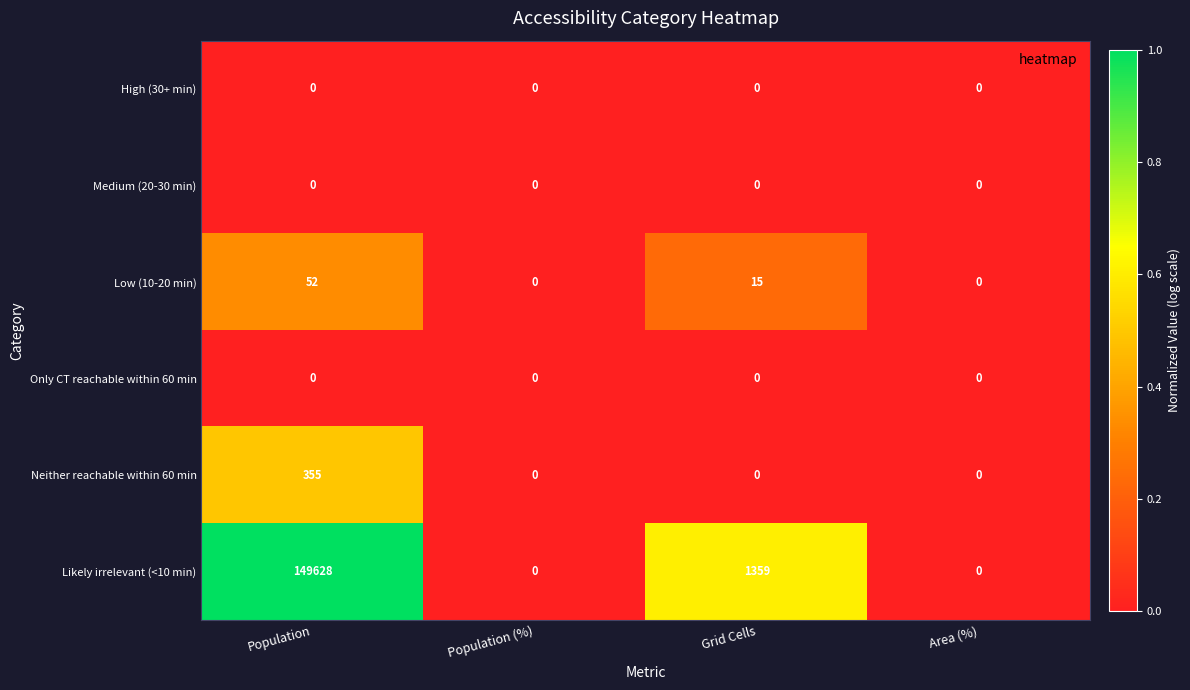

Which series changed the most between Population and Grid Cells?

Likely irrelevant (<10 min)